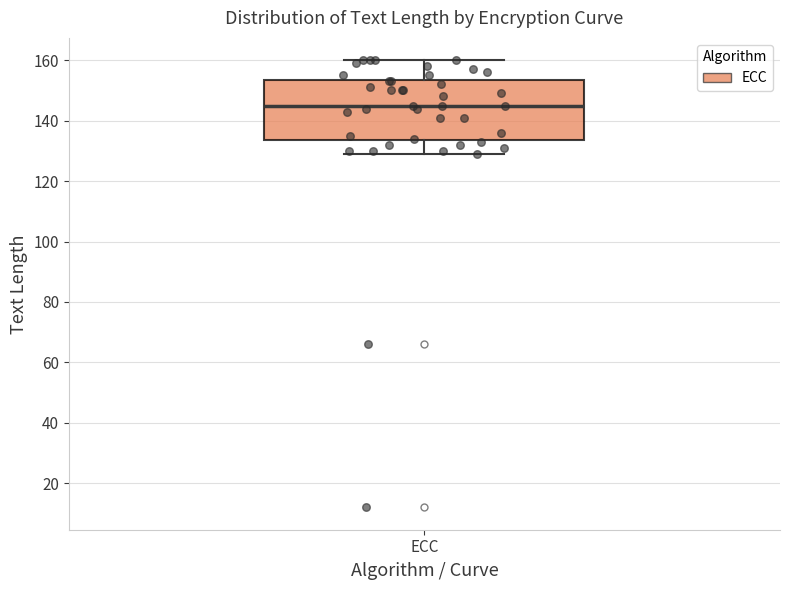

Read this box plot against the y-axis: the position of the median line, the range covered by the box, and the ends of both whiskers. The values are not printed on the chart, so give them approximately, as read against the axis.

median 146, box 134 to 154, whiskers 130 to 160